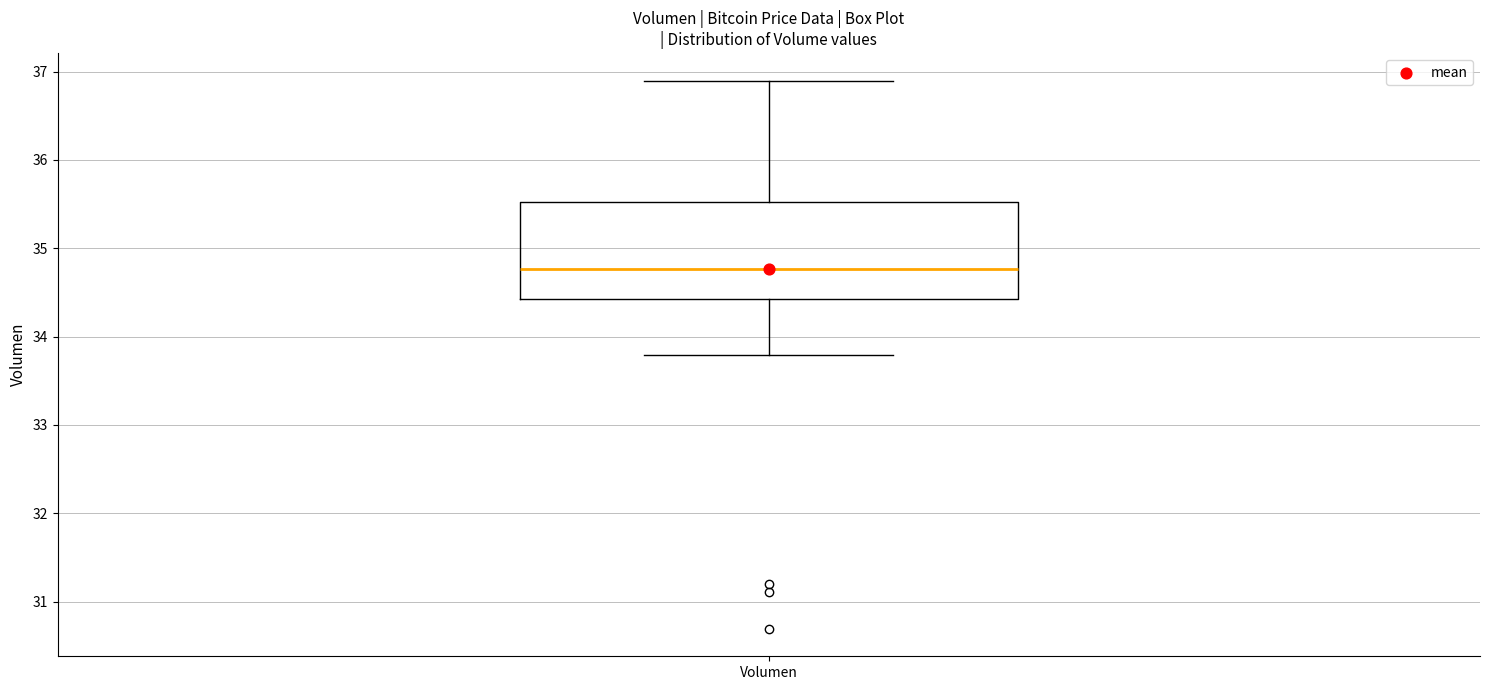

Read this box plot against the y-axis: the position of the median line, the range covered by the box, and the ends of both whiskers. The values are not printed on the chart, so give them approximately, as read against the axis.

median 34.8, box 34.4 to 35.5, whiskers 33.8 to 36.9